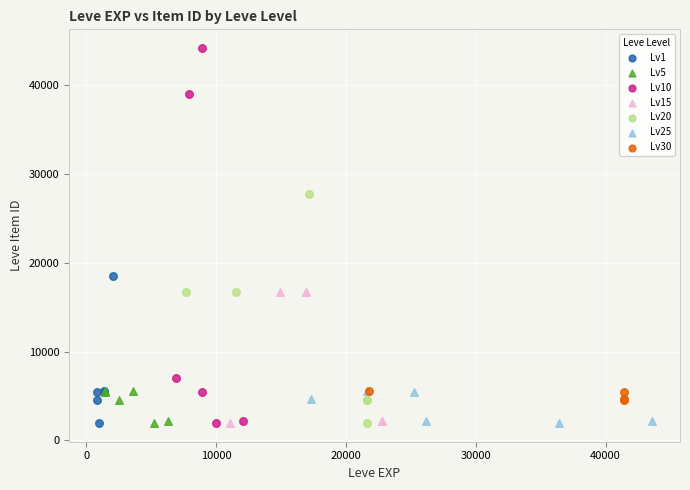

Which series has the widest spread of Y values?

Lv10